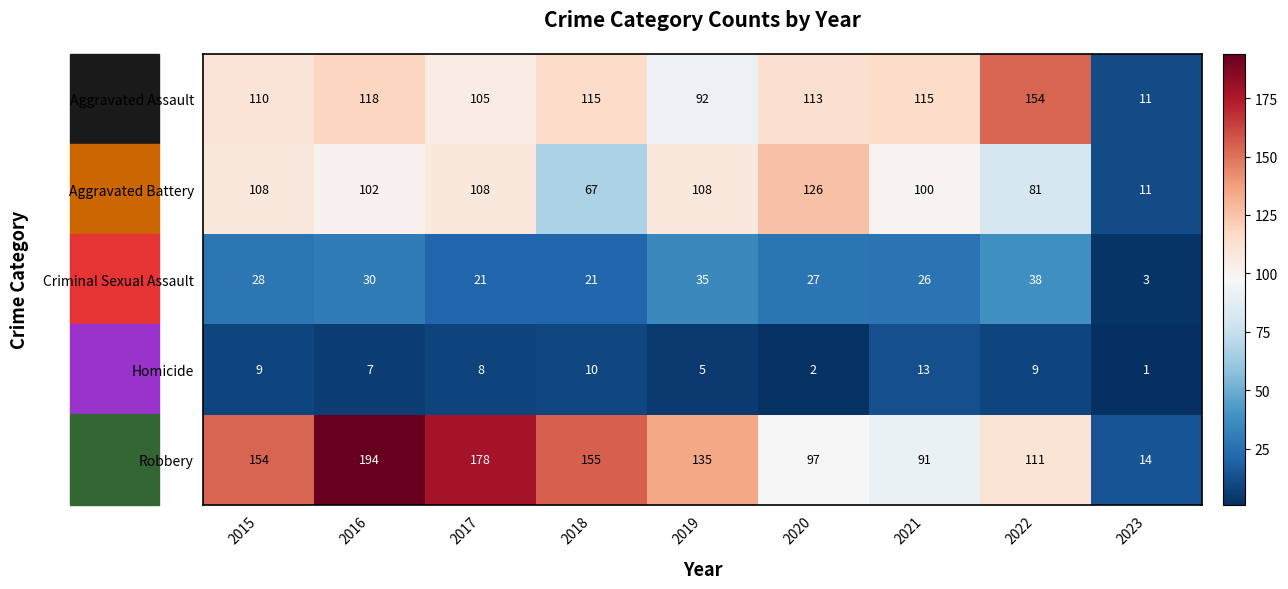

At which label does Criminal Sexual Assault first exceed 27?

2015